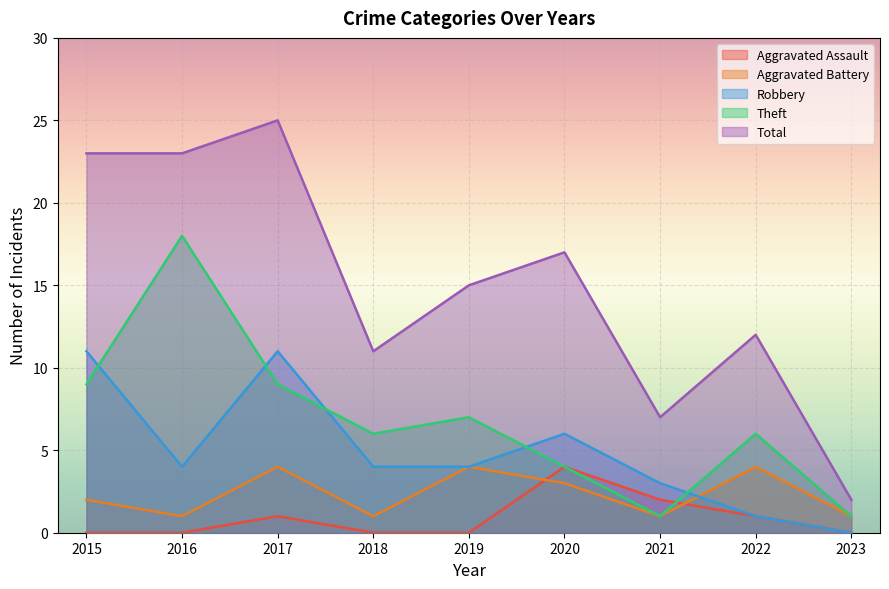

Reading left to right, transcribe all the data shown in this chart.

Aggravated Assault: 2015=0	2016=0	2017=1	2018=0	2019=0	2020=4	2021=2	2022=1	2023=0
Aggravated Battery: 2015=2	2016=1	2017=4	2018=1	2019=4	2020=3	2021=1	2022=4	2023=1
Robbery: 2015=11	2016=4	2017=11	2018=4	2019=4	2020=6	2021=3	2022=1	2023=0
Theft: 2015=9	2016=18	2017=9	2018=6	2019=7	2020=4	2021=1	2022=6	2023=1
Total: 2015=23	2016=23	2017=25	2018=11	2019=15	2020=17	2021=7	2022=12	2023=2